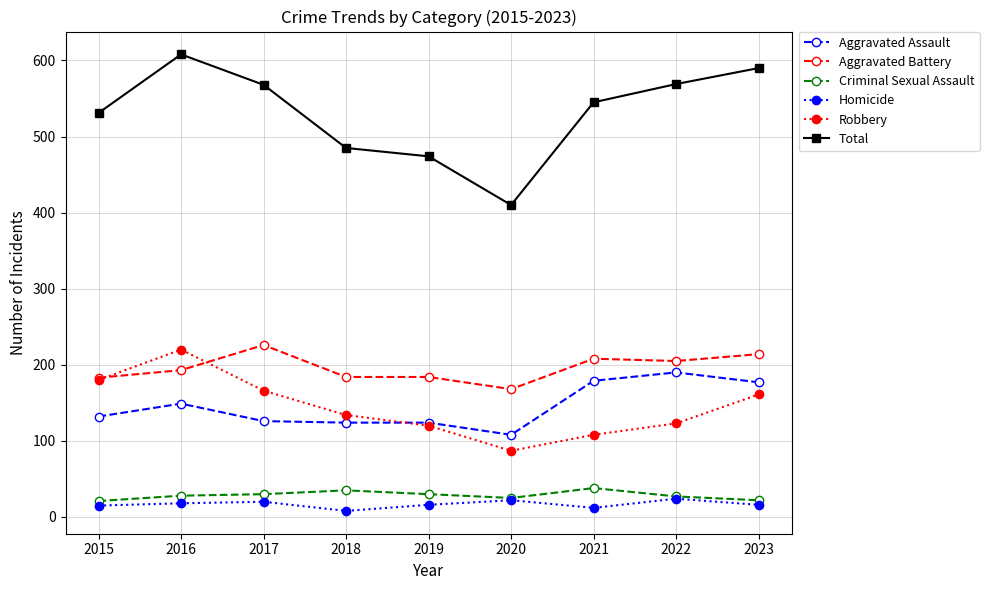

True or false: Homicide and Robbery intersect in this chart.

False